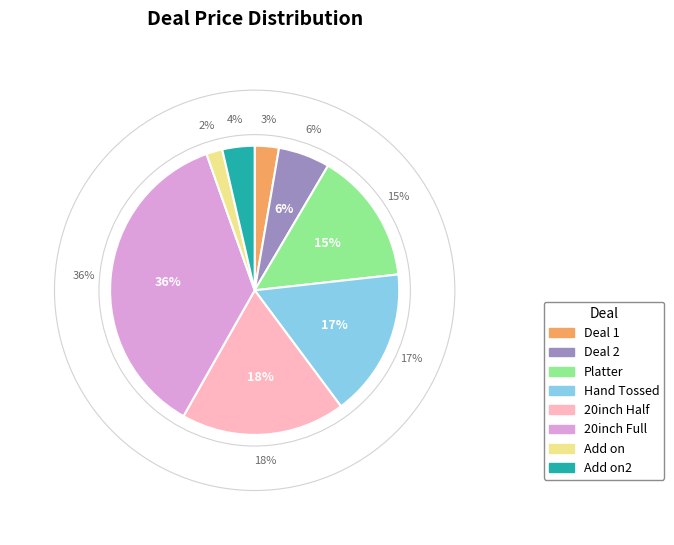

Rank the categories by value from highest to lowest.

20inch Full, 20inch Half, Hand Tossed, Platter, Deal 2, Add on2, Deal 1, Add on